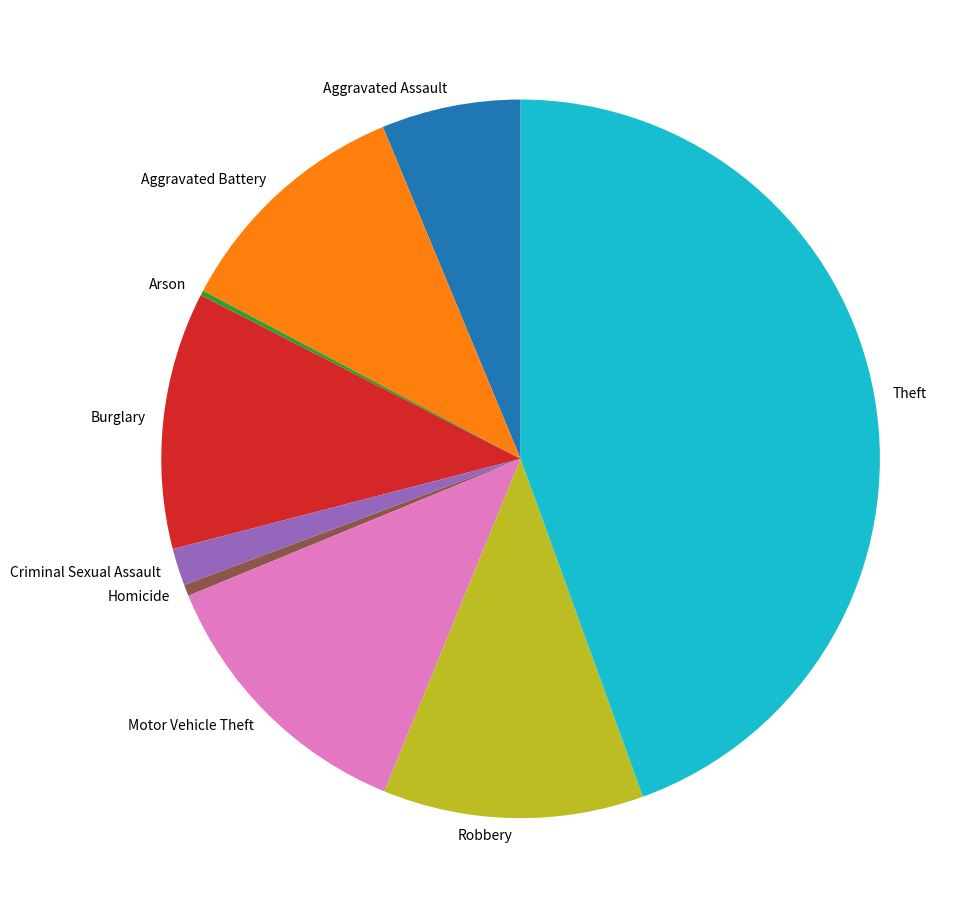

What is the ratio of the value at Burglary to the value at Aggravated Assault?

1.8